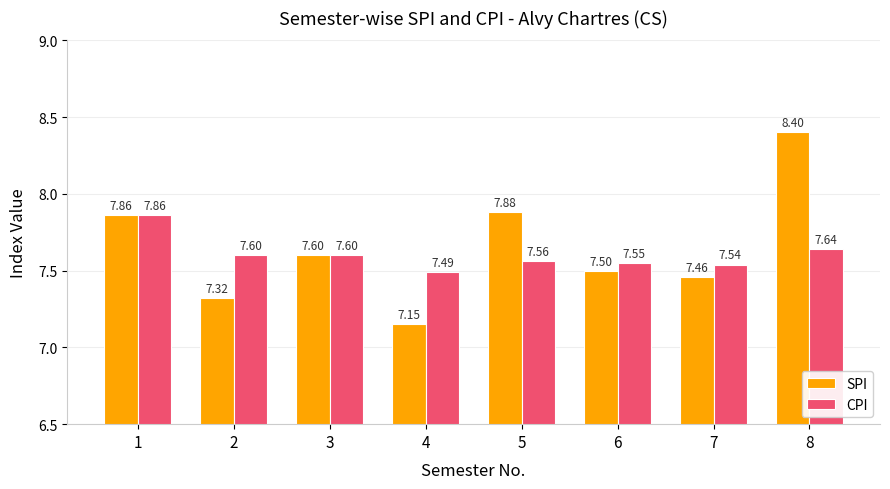

Rank the series by their average value, from highest to lowest.

SPI, CPI